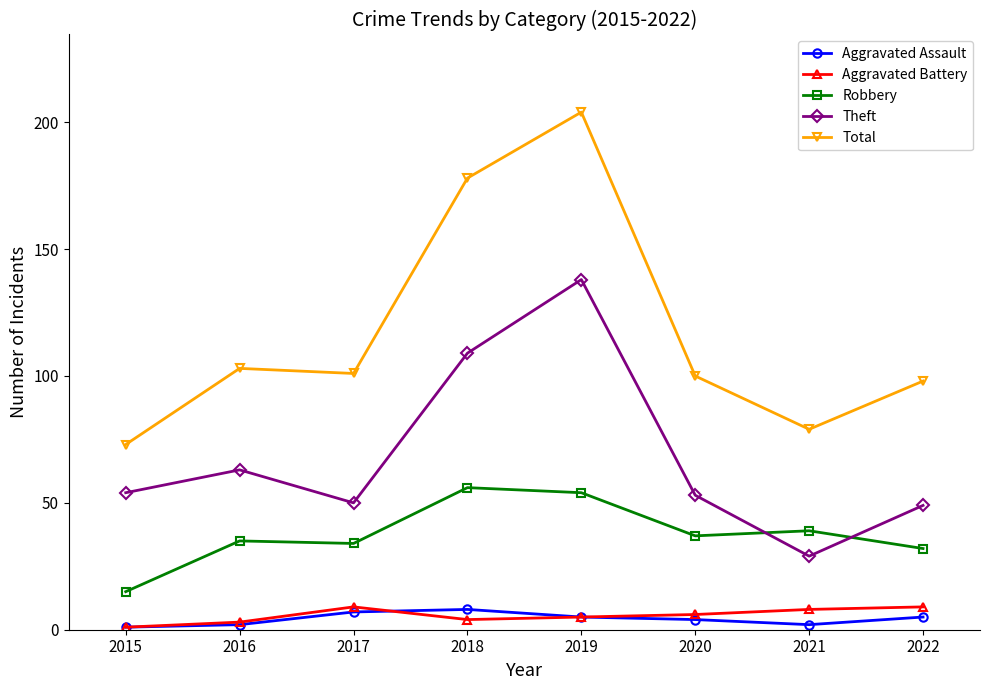

What is the value of the Total point at the 7th from the left?

79